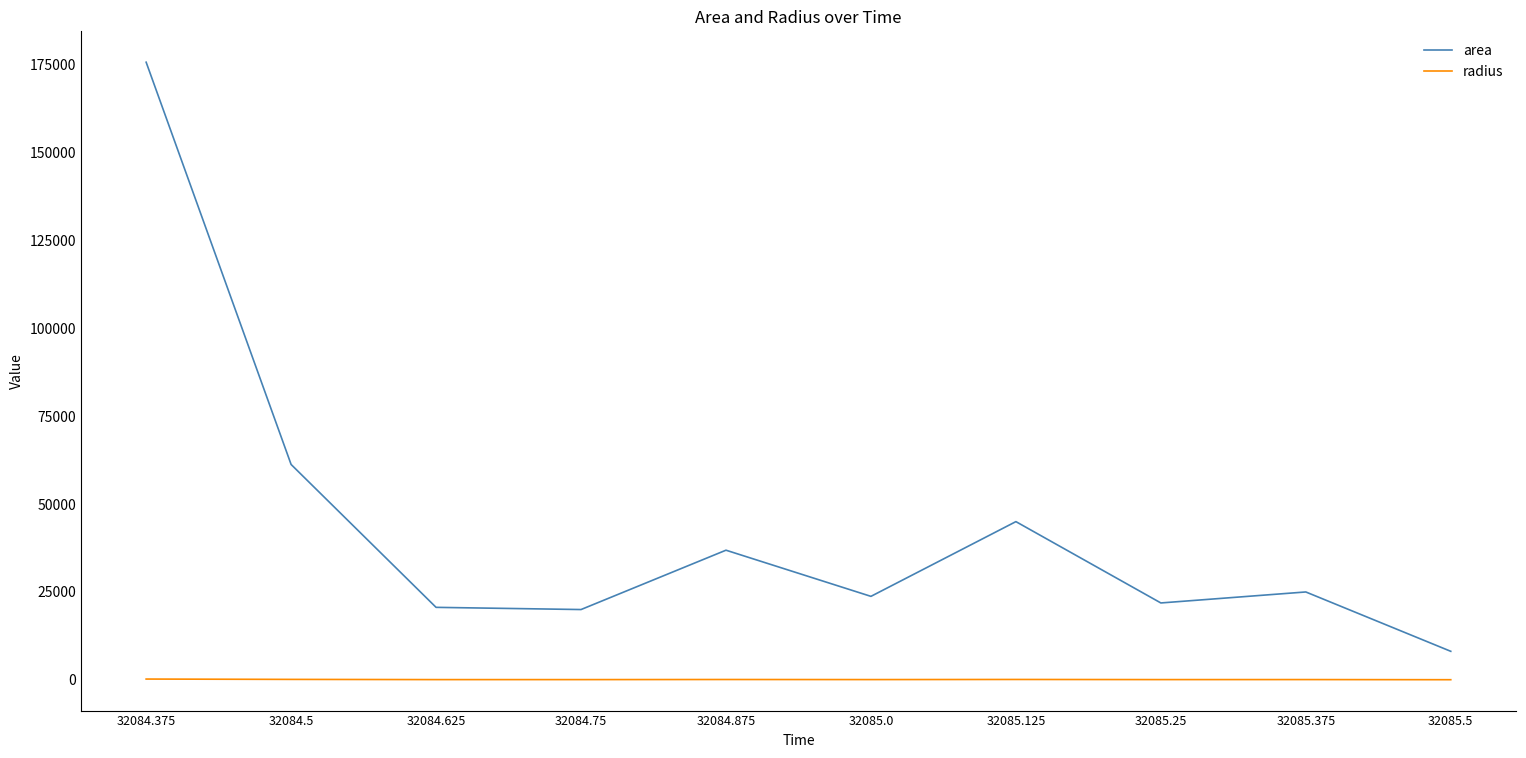

At which category is the sum across all series the highest?

32084.375